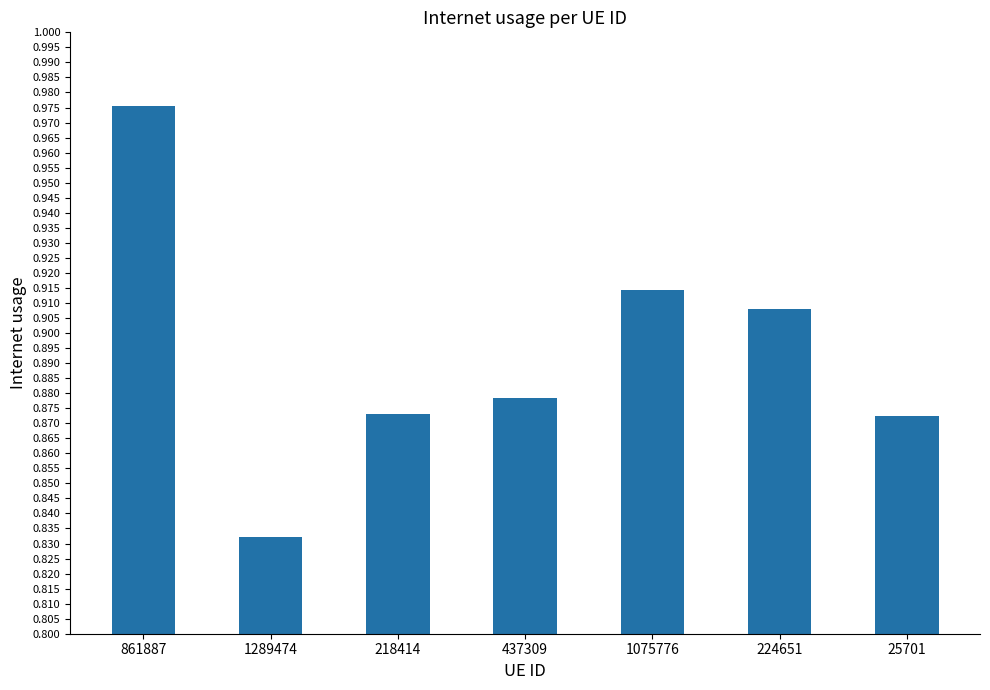

What position from the right is 1289474?

6